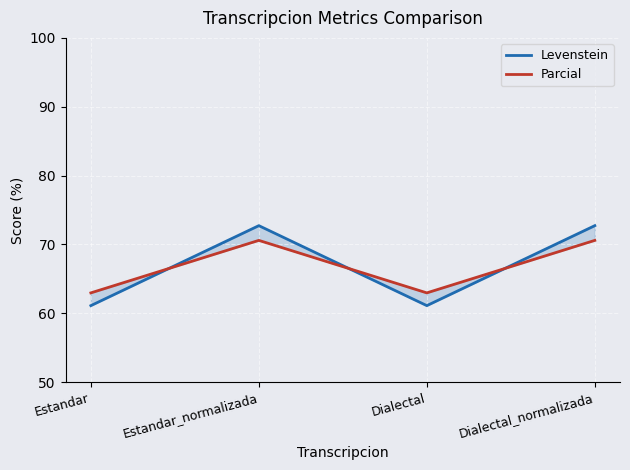

List the labels in order of Parcial value, largest first.

Estandar_normalizada, Dialectal_normalizada, Estandar, Dialectal